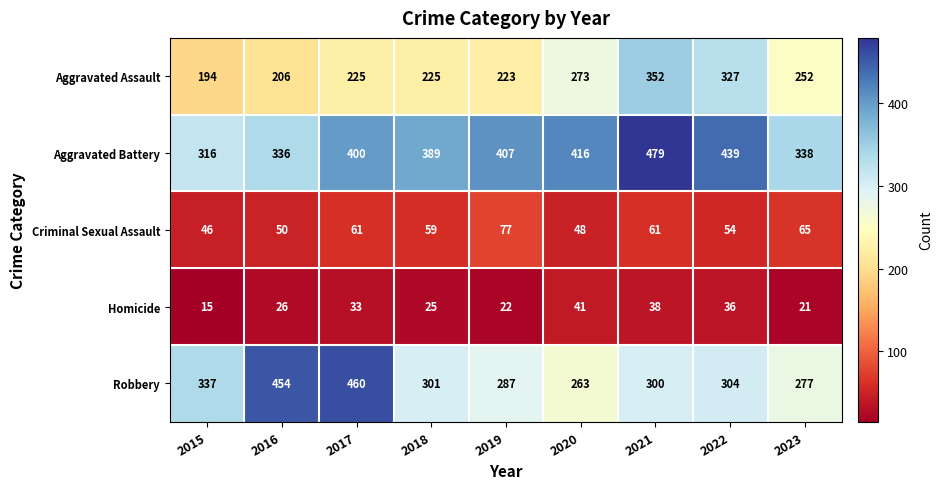

The value of Robbery at 2018 is 301. True or false?

True